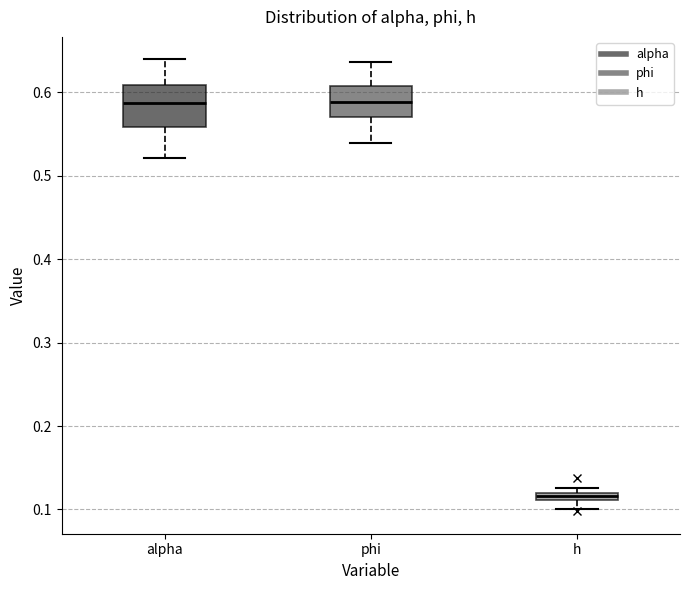

Where does the lower whisker of the box for h end on the y-axis? The values are not printed on the chart, so give them approximately, as read against the axis.

0.10